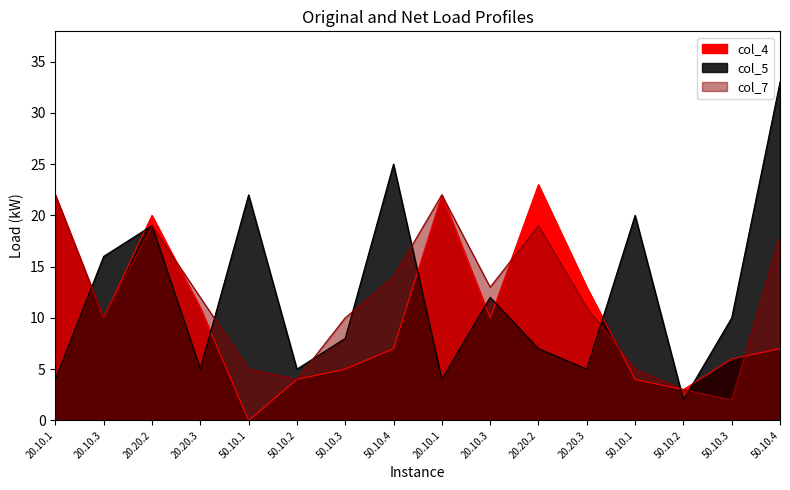

What is the difference between the col_4 values at 50.10.1 and 50.10.3?

6